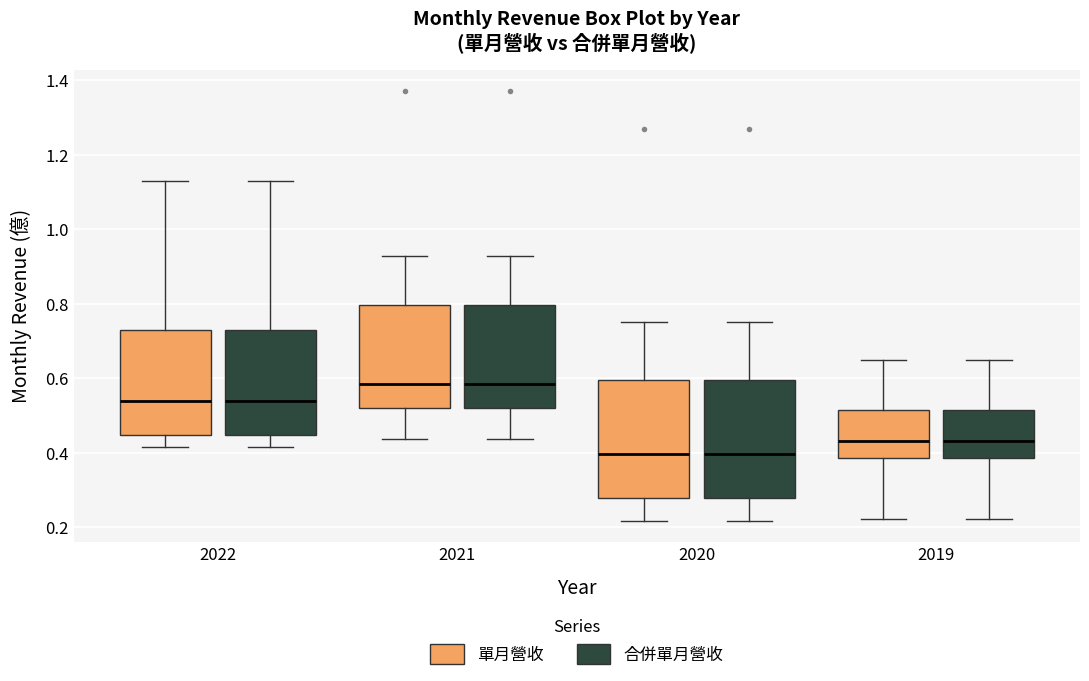

Reading left to right, read every box against the y-axis: the position of its median line, the range the box covers, and the ends of its whiskers. The values are not printed on the chart, so give them approximately, as read against the axis.

2022 (單月營收): median 0.54, box 0.44 to 0.74, whiskers 0.42 to 1.14
2022 (合併單月營收): median 0.54, box 0.44 to 0.74, whiskers 0.42 to 1.14
2021 (單月營收): median 0.58, box 0.52 to 0.80, whiskers 0.44 to 0.92
2021 (合併單月營收): median 0.58, box 0.52 to 0.80, whiskers 0.44 to 0.92
2020 (單月營收): median 0.40, box 0.28 to 0.60, whiskers 0.22 to 0.76
2020 (合併單月營收): median 0.40, box 0.28 to 0.60, whiskers 0.22 to 0.76
2019 (單月營收): median 0.44, box 0.38 to 0.52, whiskers 0.22 to 0.66
2019 (合併單月營收): median 0.44, box 0.38 to 0.52, whiskers 0.22 to 0.66